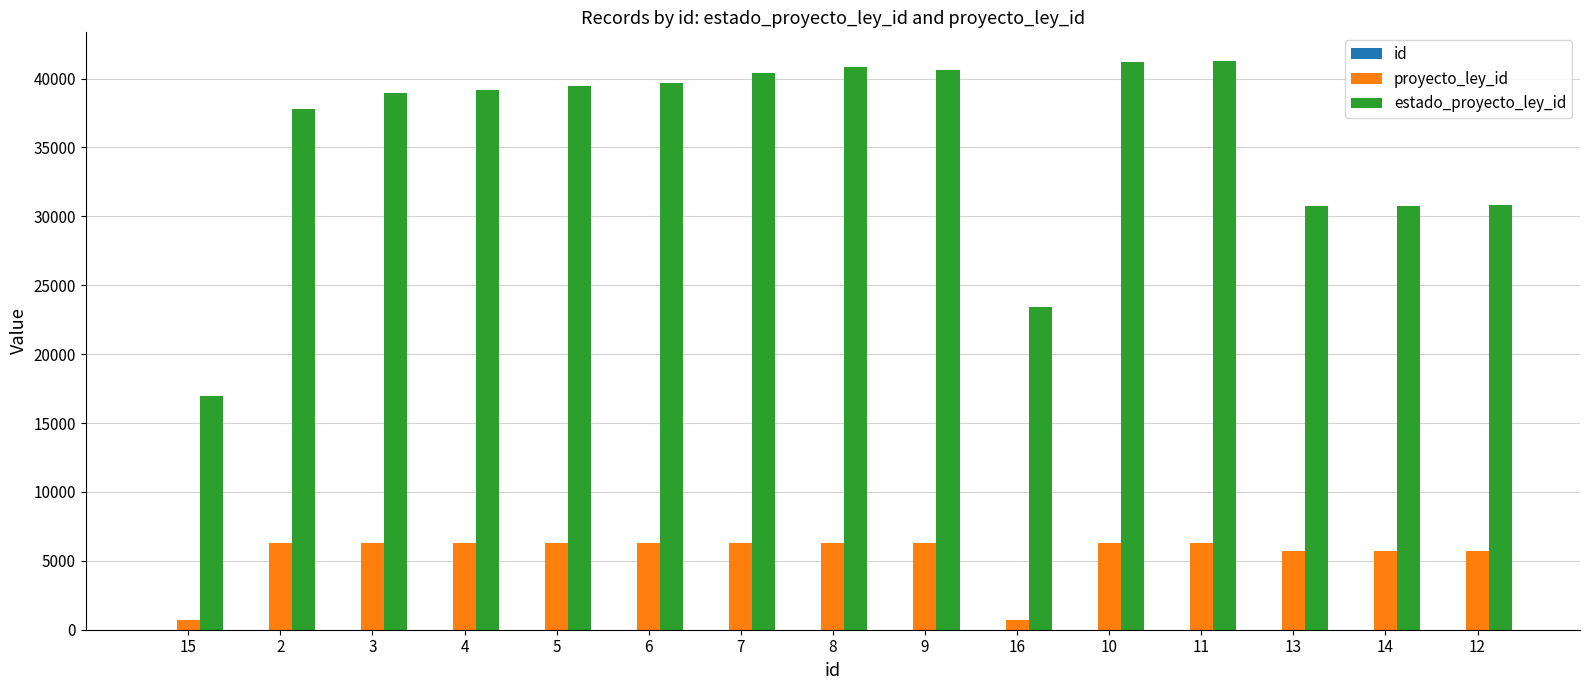

Reading left to right, extract all data points from this chart.

id: 15=15	2=2	3=3	4=4	5=5	6=6	7=7	8=8	9=9	16=16	10=10	11=11	13=13	14=14	12=12
proyecto_ley_id: 15=705	2=6293	3=6293	4=6293	5=6293	6=6293	7=6293	8=6293	9=6293	16=705	10=6293	11=6293	13=5717	14=5717	12=5717
estado_proyecto_ley_id: 15=16989	2=37779	3=38963	4=39184	5=39452	6=39674	7=40427	8=40835	9=40613	16=23418	10=41170	11=41294	13=30774	14=30776	12=30804